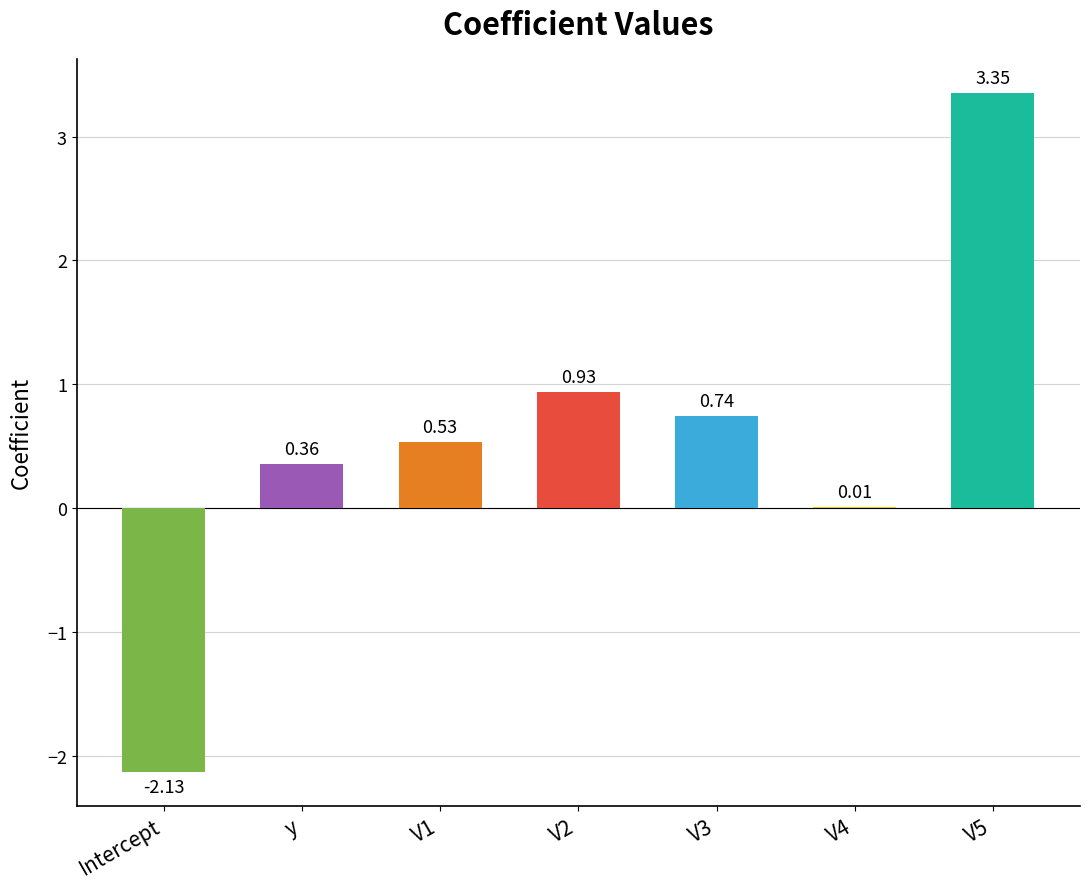

How many data points are above 0?

6